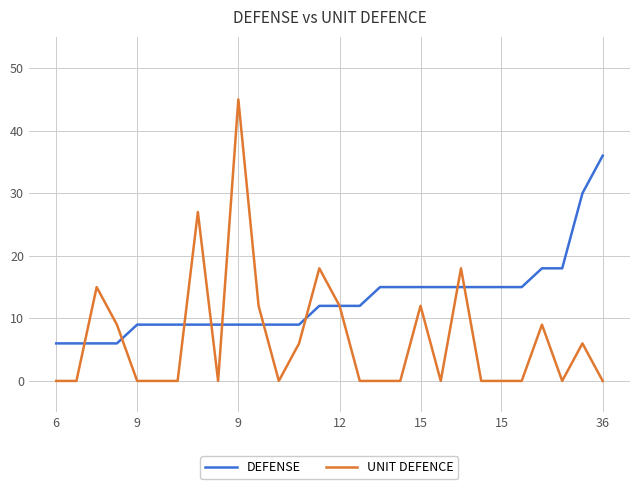

What is the maximum value shown in the chart?

45